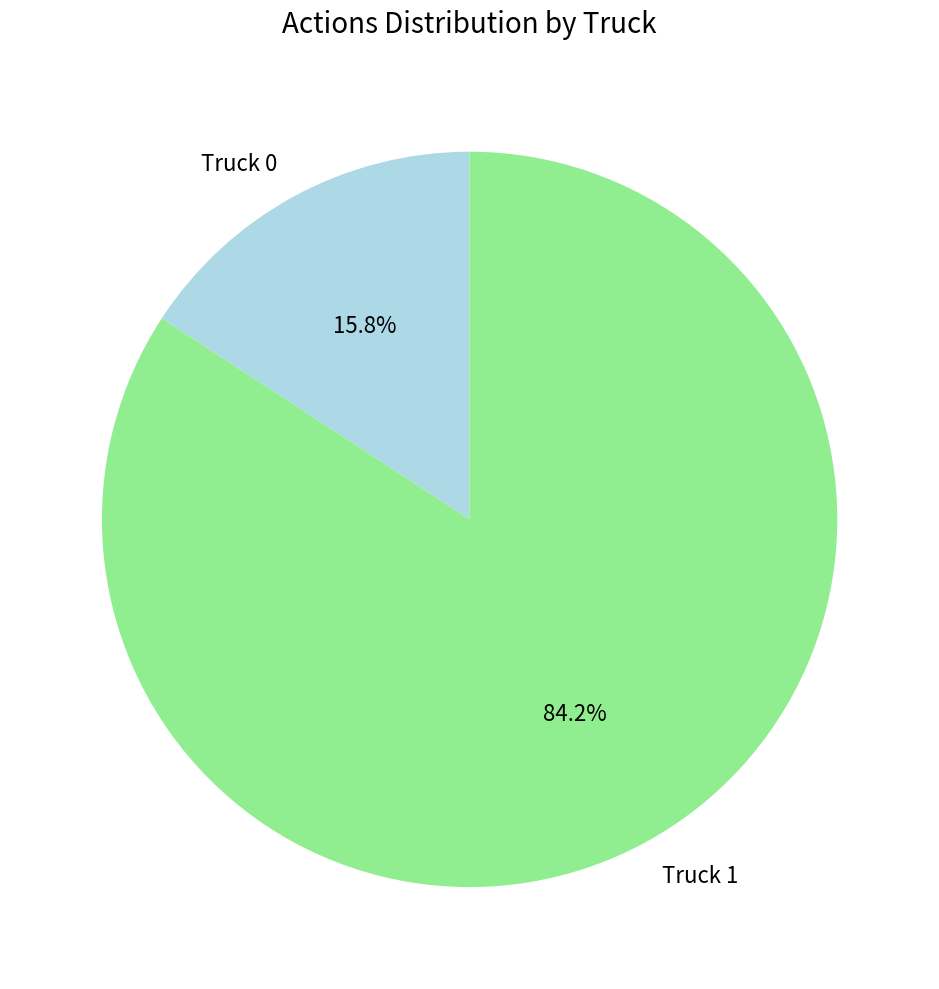

The Truck 0 slice represents 16% of the pie. True or false?

True